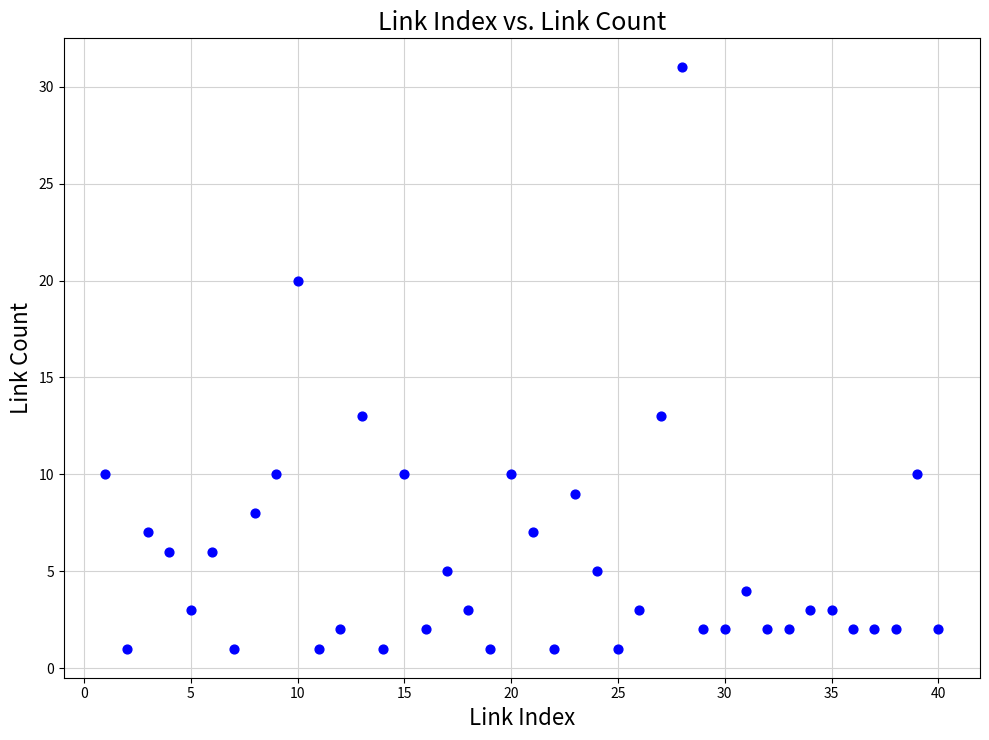

What is the range of Y values (max minus min)?

30